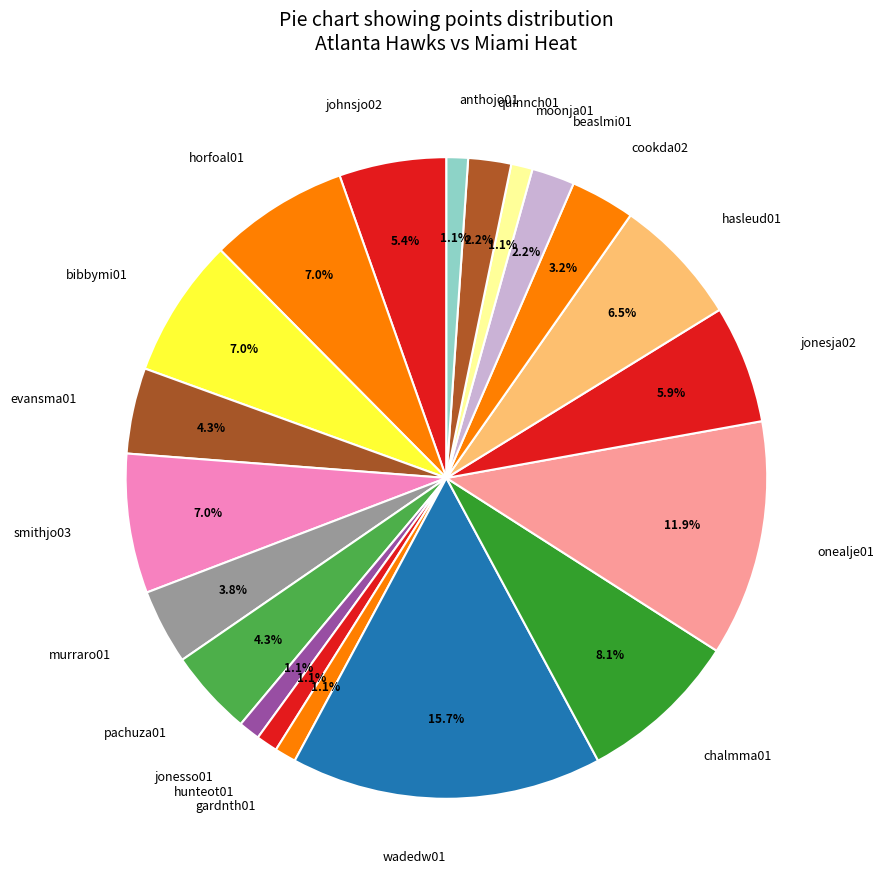

What percentage is the hunteot01 slice, to the nearest percent?

1%